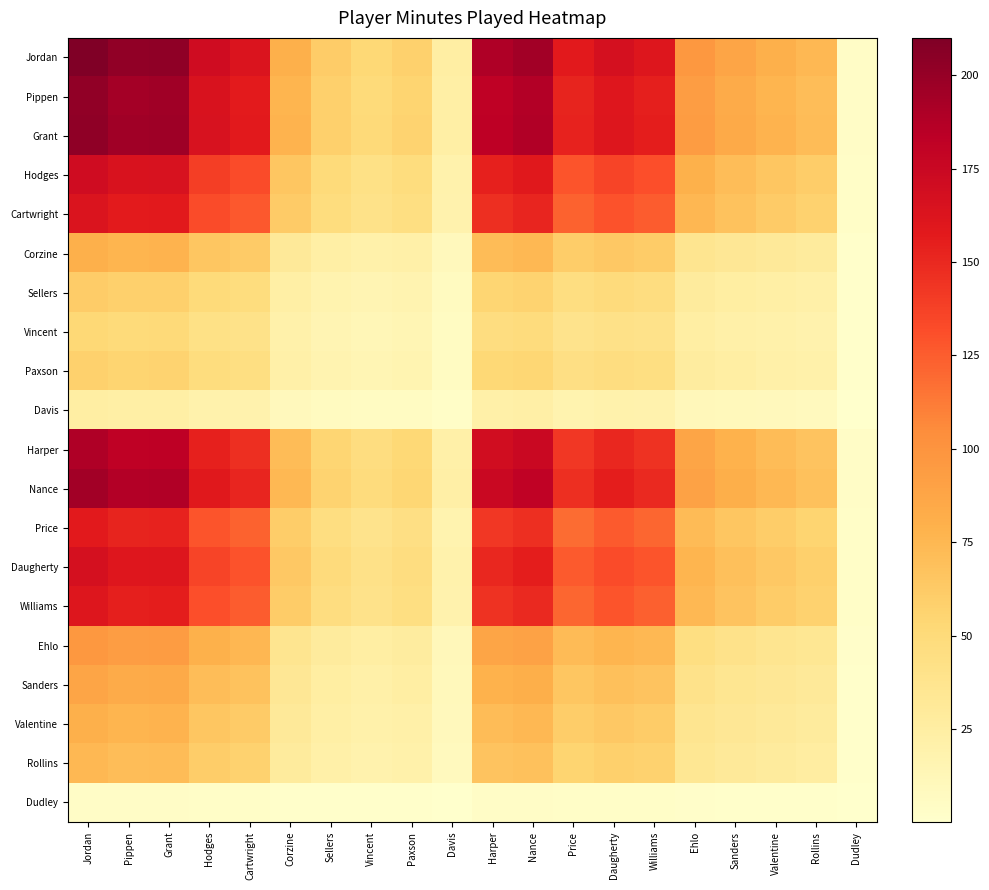

How many distinct data groups are displayed?

20